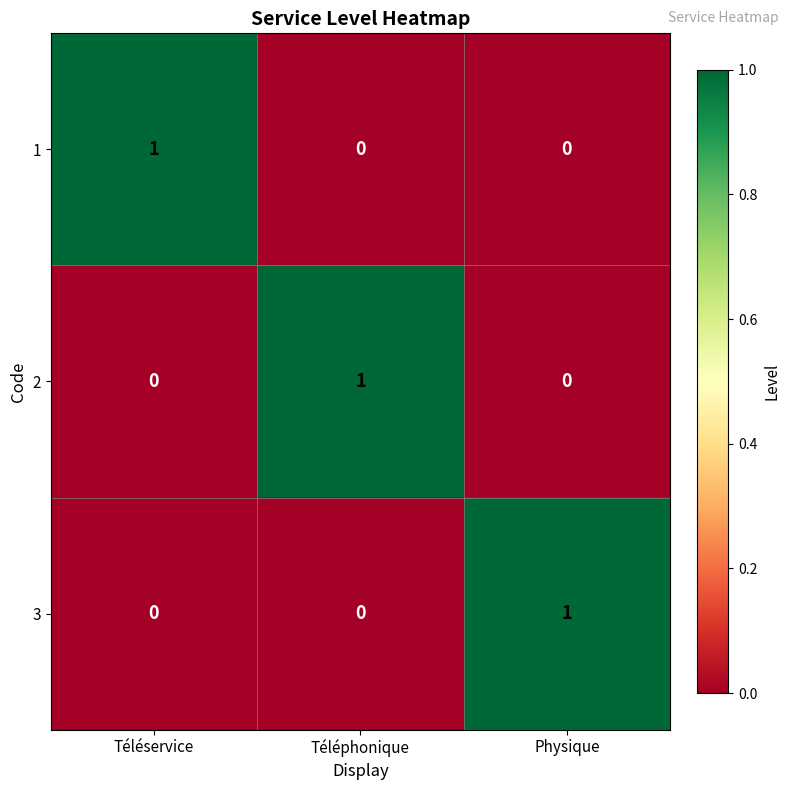

How many 1 values are between 0 and 1?

3